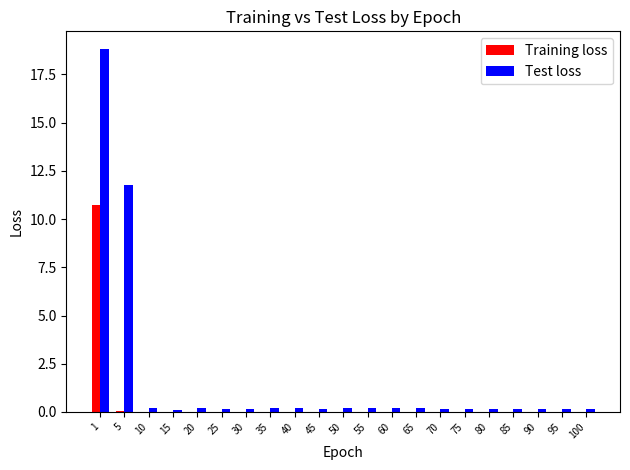

True or false: Training loss has a value of 0.0 at 20.

True